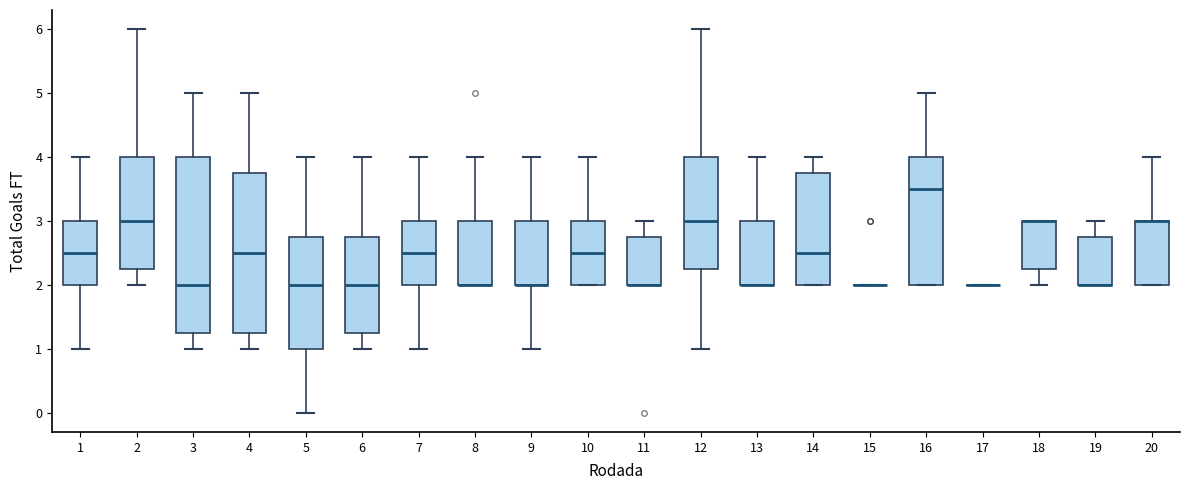

Which box is the tallest, from its lower edge to its upper edge?

3